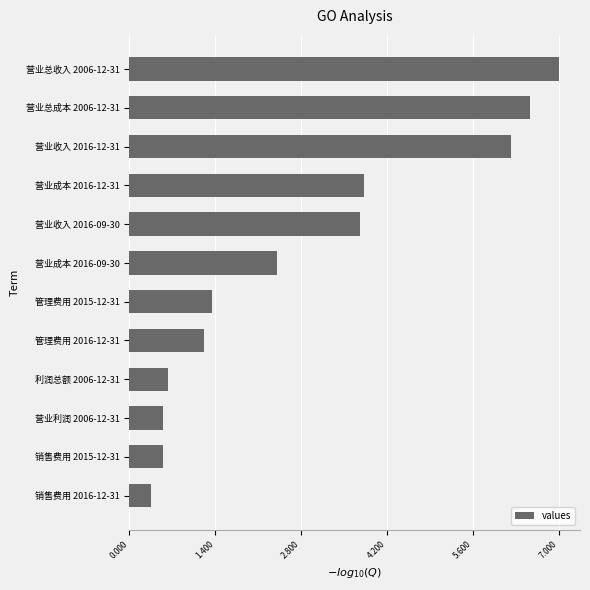

Where is the data nearest to the value 3?

营业成本 2016-09-30